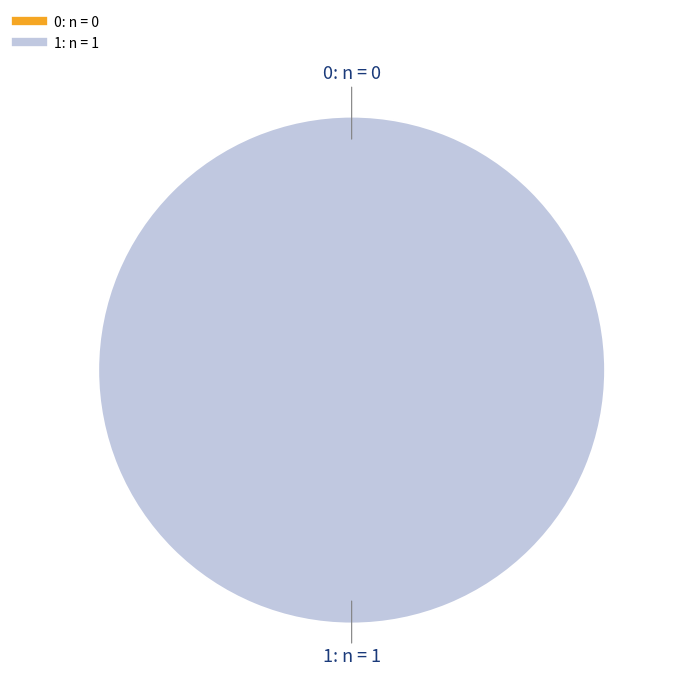

Does 0 represent more than half of the total?

No